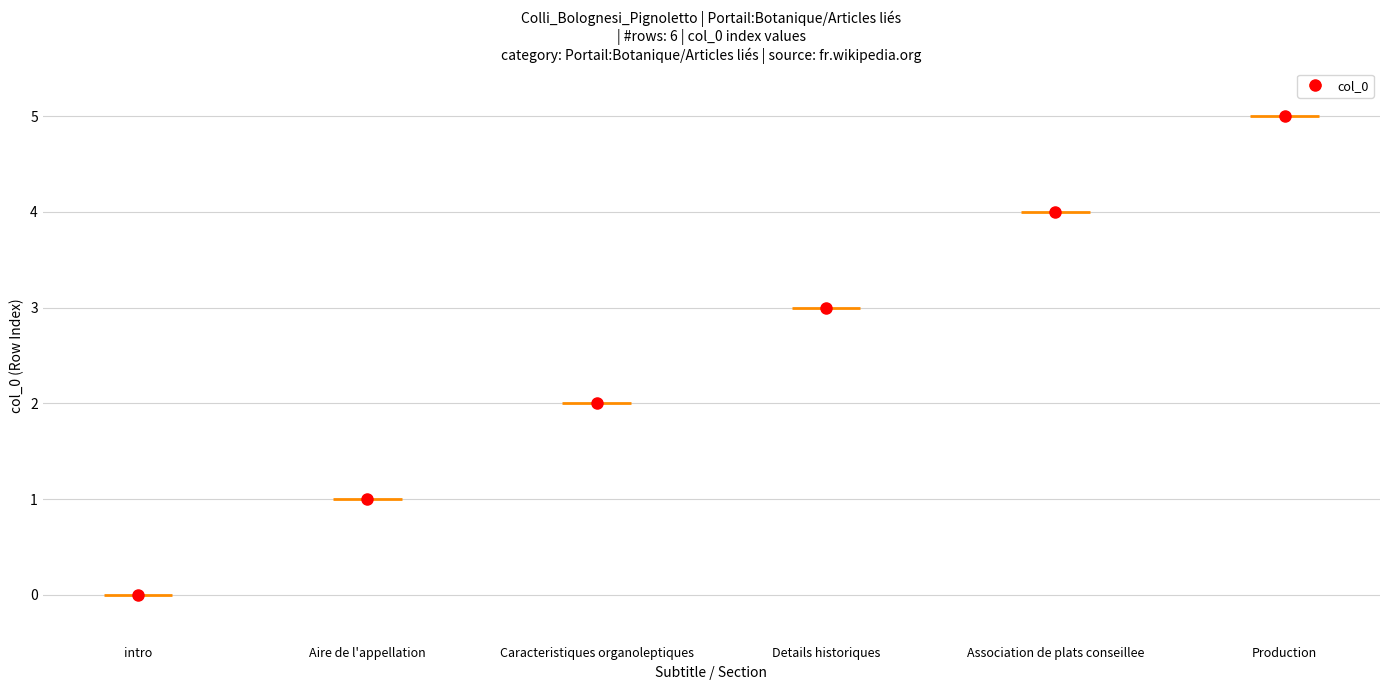

The value at Row 3 is 2. True or false?

False